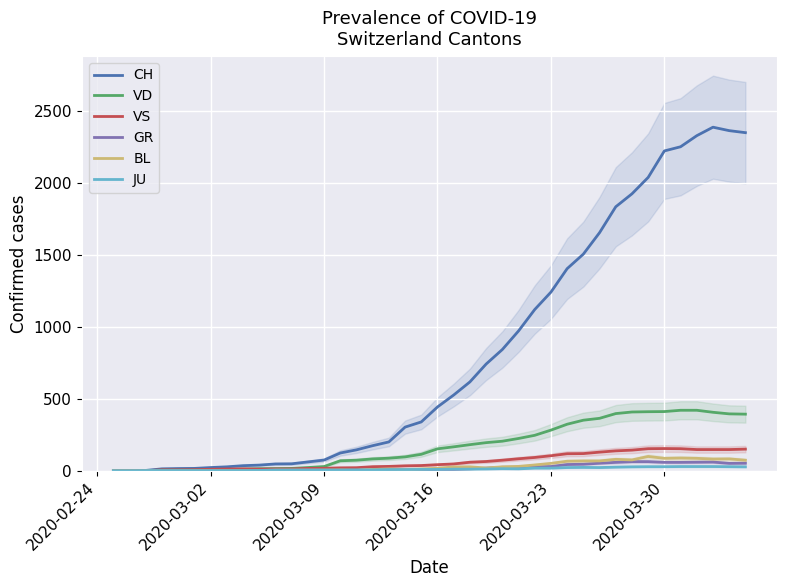

Which series has the largest range (max minus min)?

CH